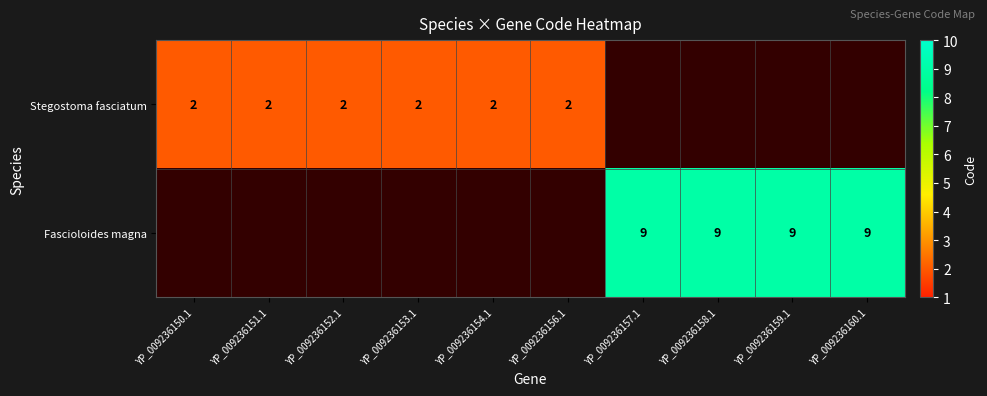

The value of Stegostoma fasciatum at YP_009236153.1 is 3. True or false?

False